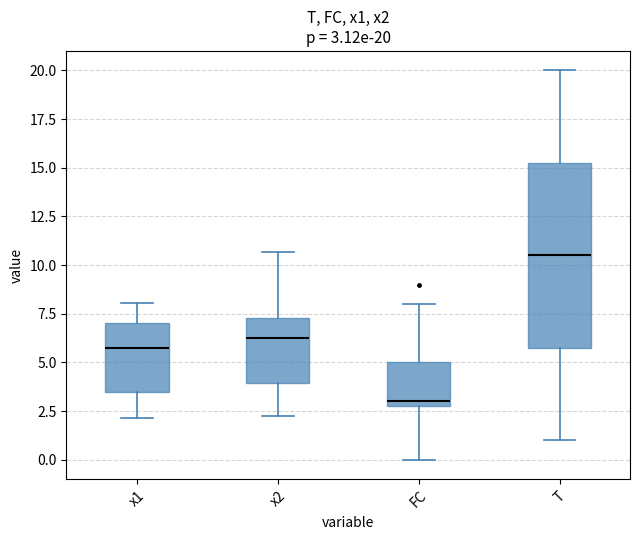

Comparing the boxes themselves (not the whiskers), which one is the tallest?

T